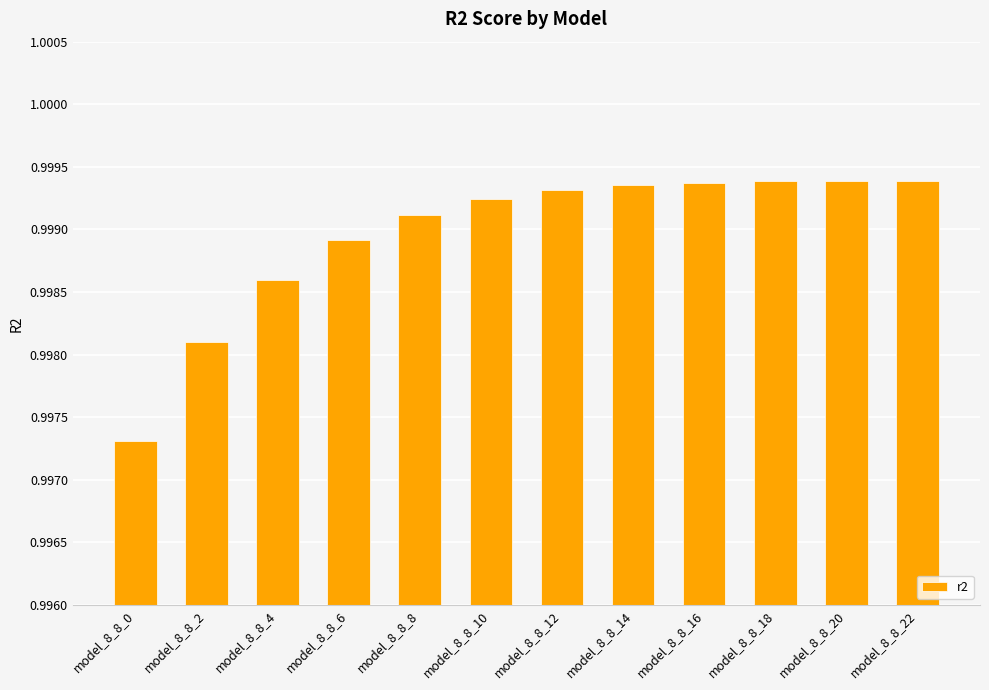

Are the bars grouped side by side (vs. stacked)?

No